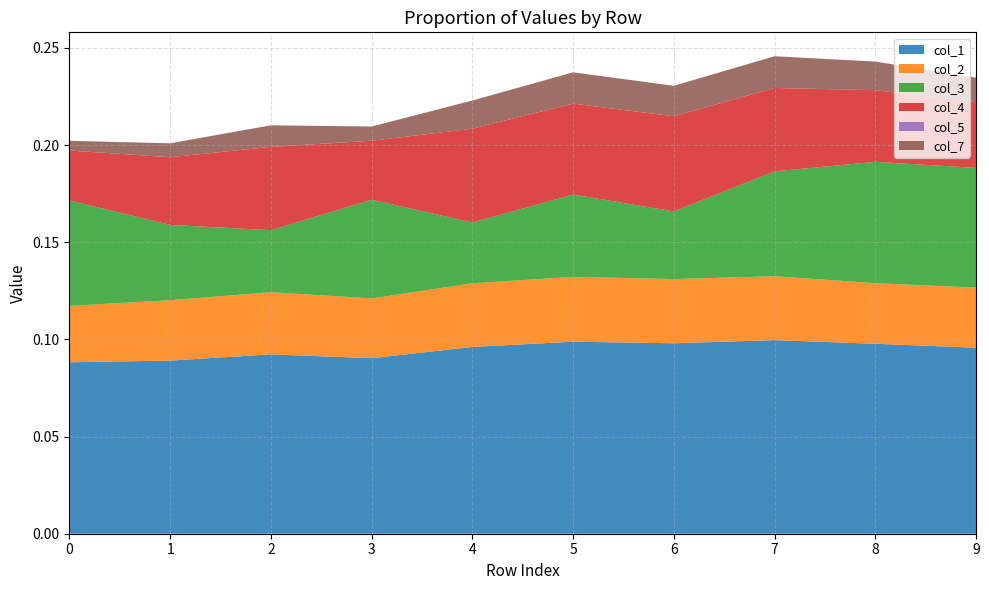

Reading left to right, what are all the values shown in this chart?

col_1: 0.1	0.1	0.1	0.1	0.1	0.1	0.1	0.1	0.1	0.1
col_2: 0.0	0.0	0.0	0.0	0.0	0.0	0.0	0.0	0.0	0.0
col_3: 0.1	0.0	0.0	0.1	0.0	0.0	0.0	0.1	0.1	0.1
col_4: 0.0	0.0	0.0	0.0	0.0	0.0	0.0	0.0	0.0	0.0
col_5: 0.0	0.0	0.0	0.0	0.0	0.0	0.0	0.0	0.0	0.0
col_7: 0.0	0.0	0.0	0.0	0.0	0.0	0.0	0.0	0.0	0.0